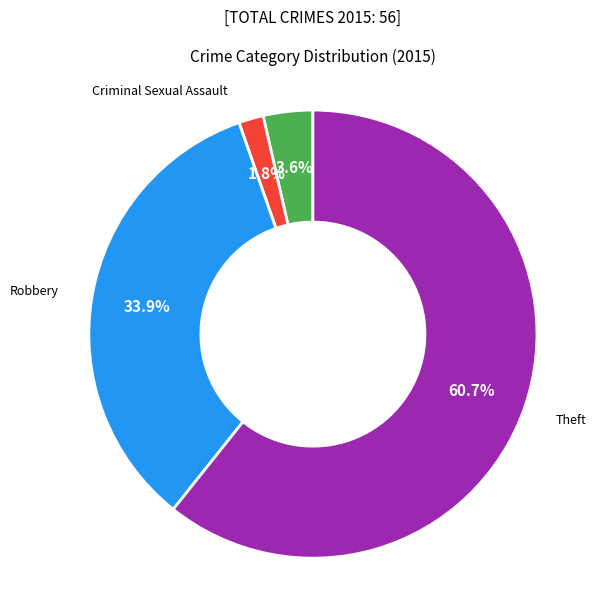

Between Aggravated Battery and Robbery, which is larger?

Robbery